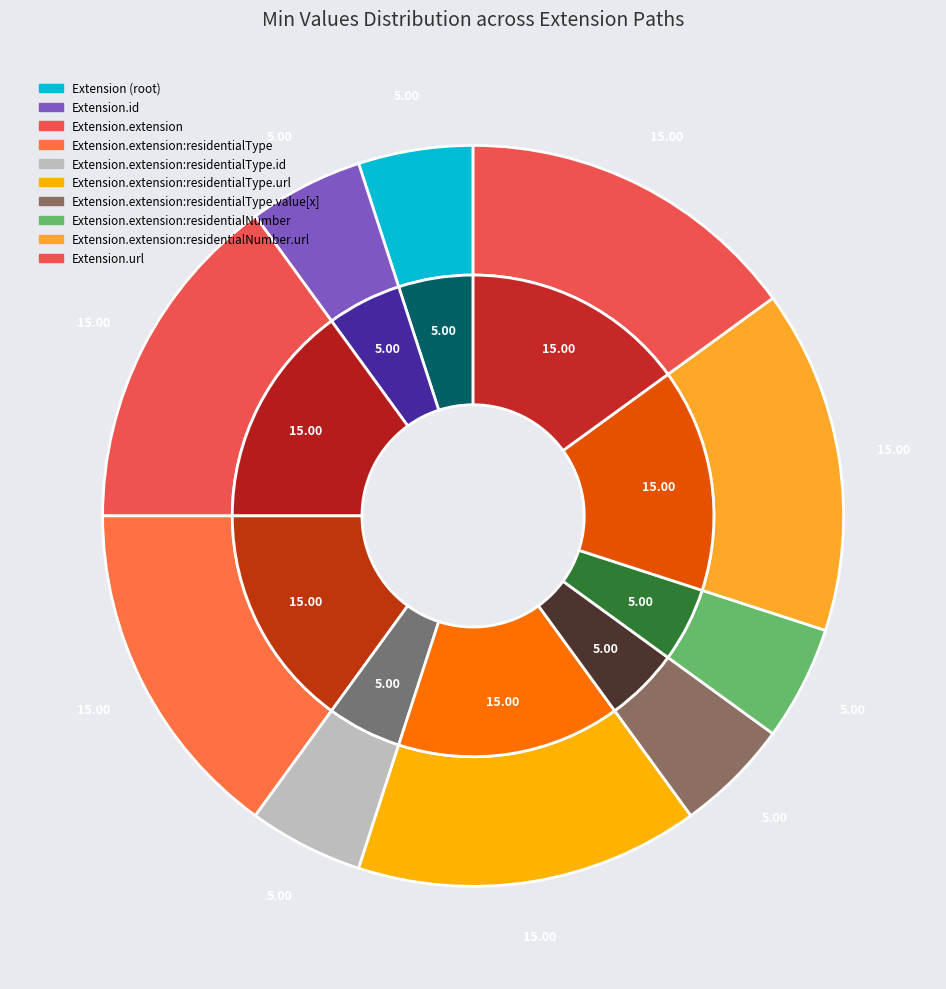

Is Extension.value[x] the majority of the pie?

No